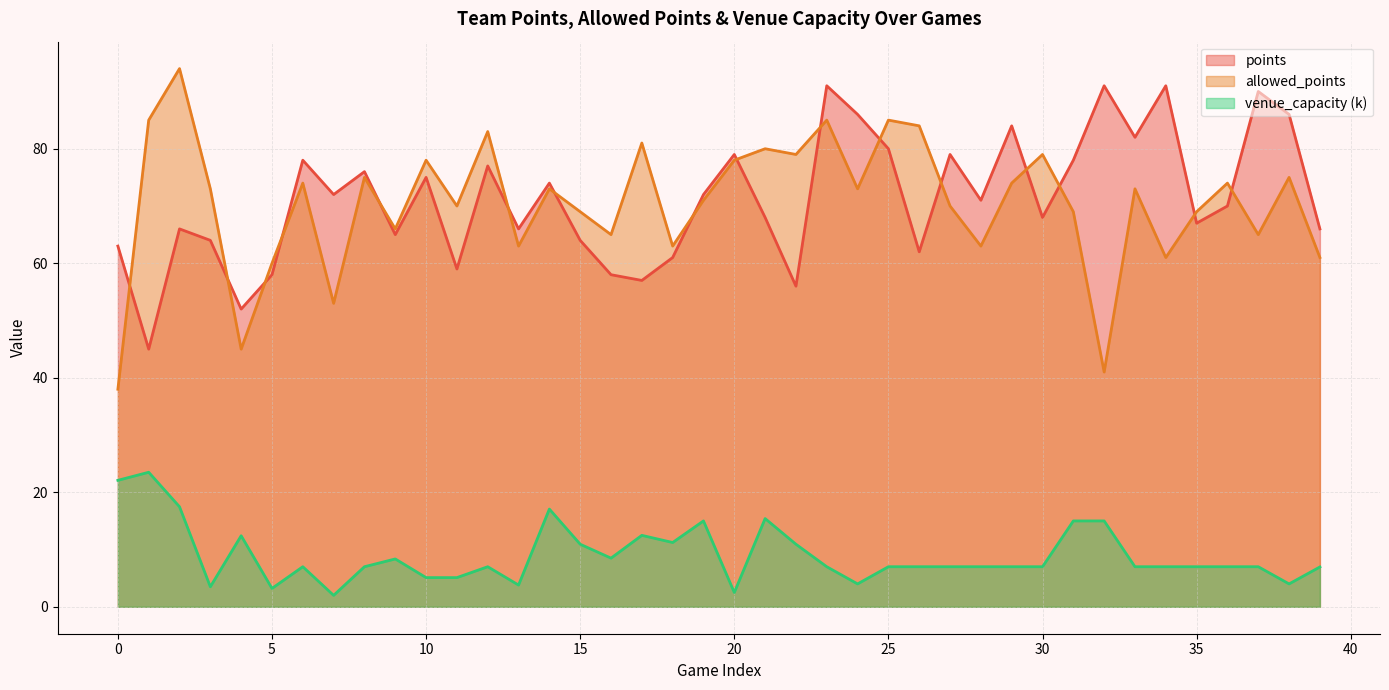

Rank the series by their maximum value, from lowest to highest.

venue_capacity (k), points, allowed_points